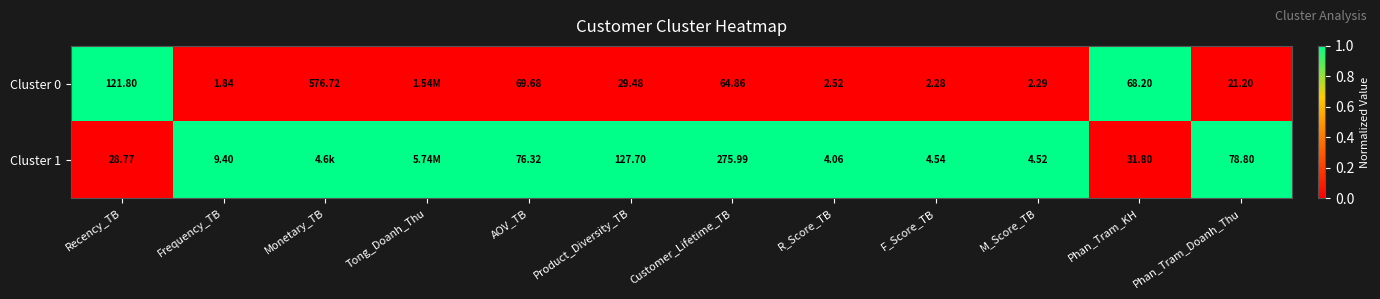

Is the value of Cluster 1 at Recency_TB greater than the value of Cluster 0 at AOV_TB?

No